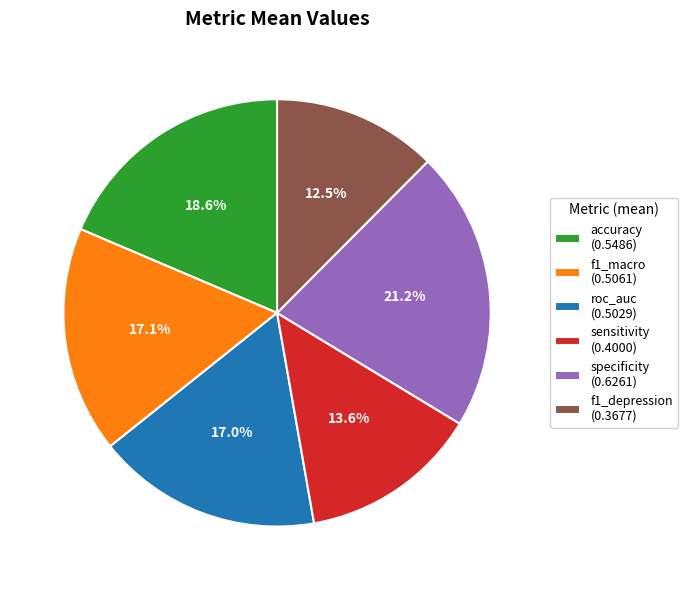

Is it true that f1_macro is 3% of the pie?

False